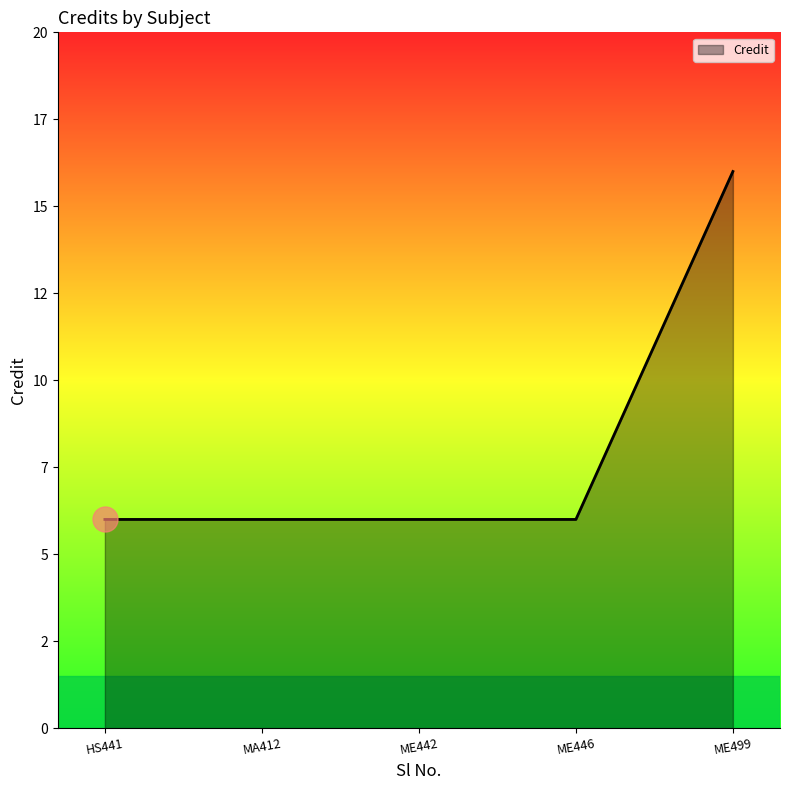

Reading right to left, what are all the values shown in this chart?

16	6	6	6	6